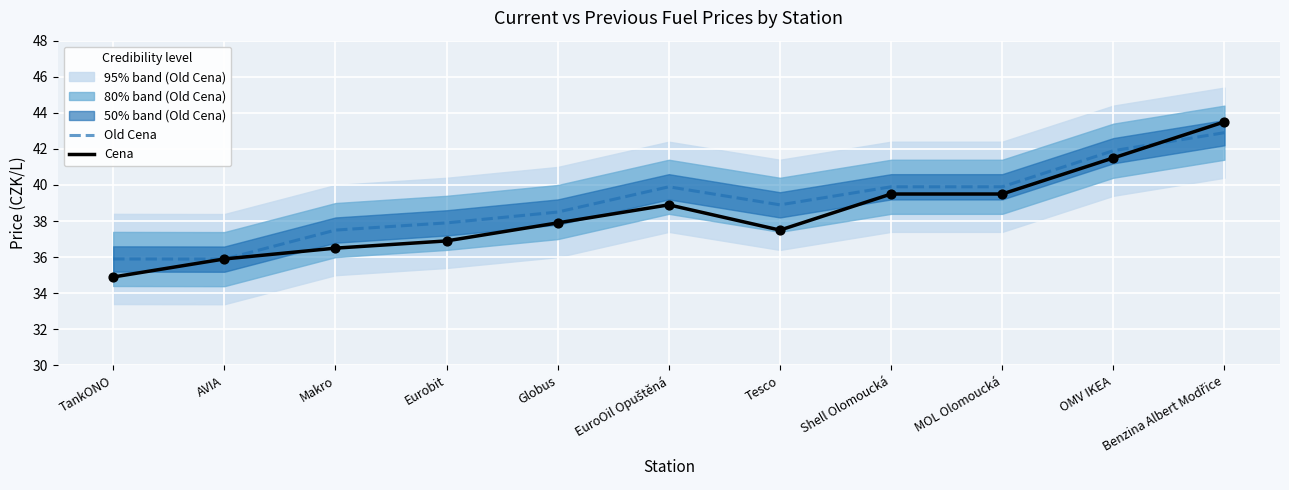

What are all the series names shown in the legend?

Old Cena, Cena